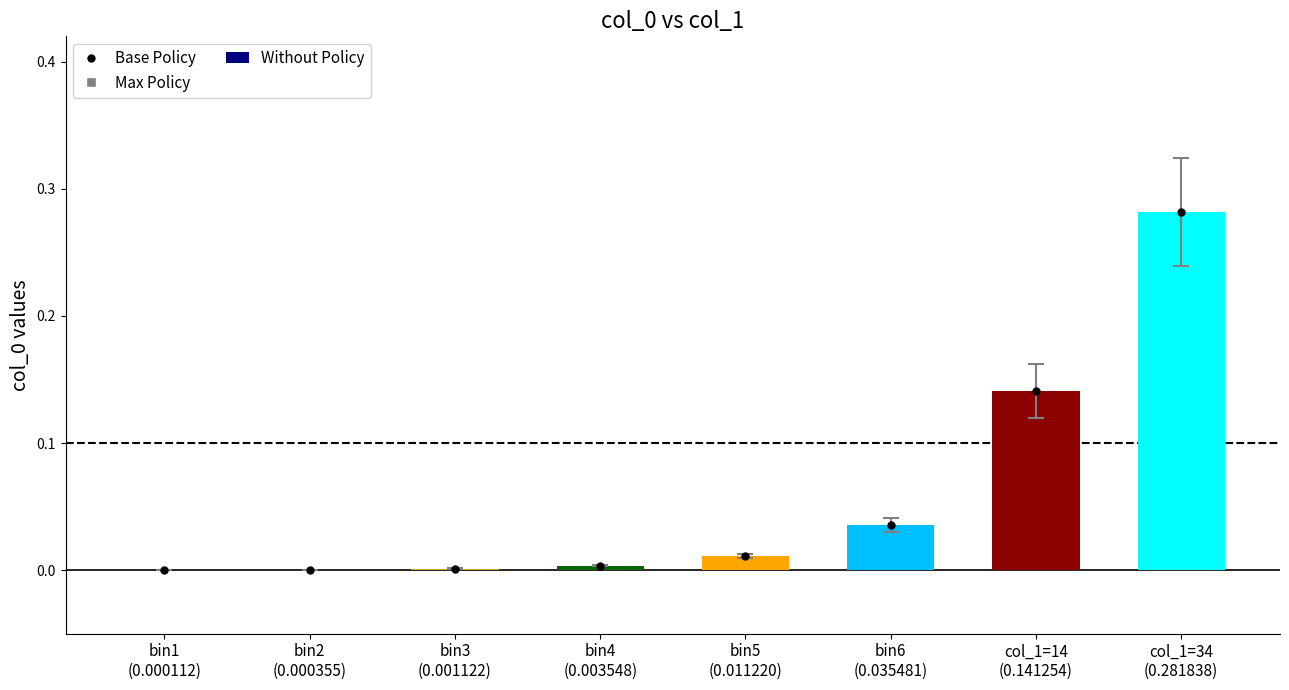

What is the sum of all values?

0.5